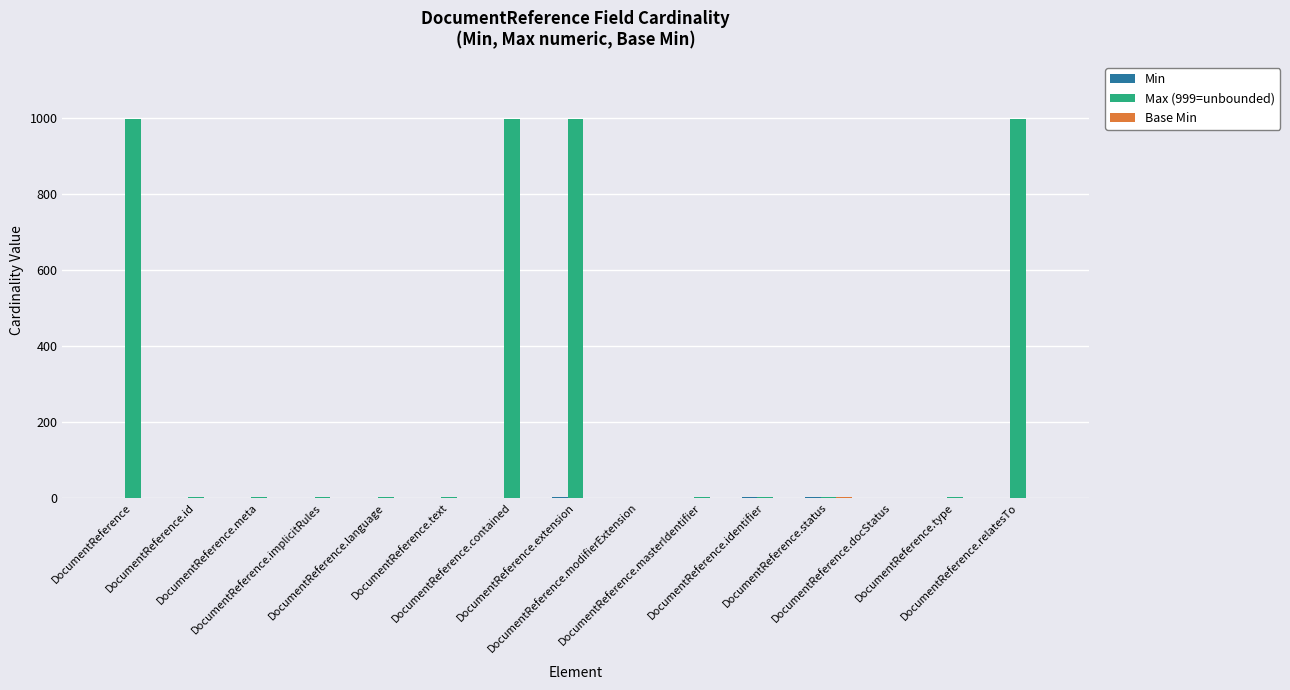

What is the maximum value shown in the chart?

999